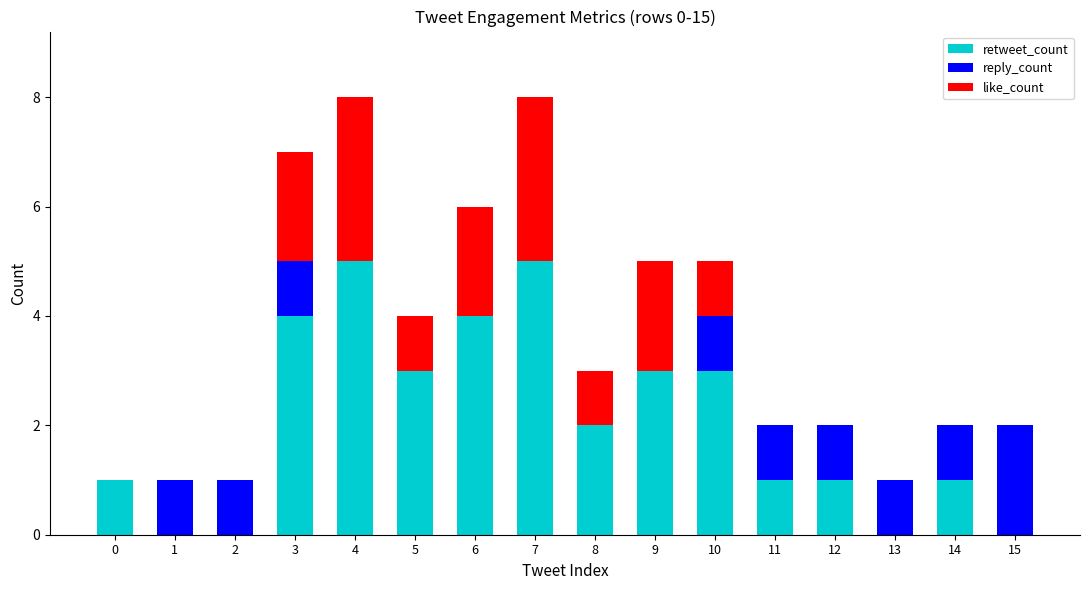

The value of retweet_count at 9 is 1. True or false?

False